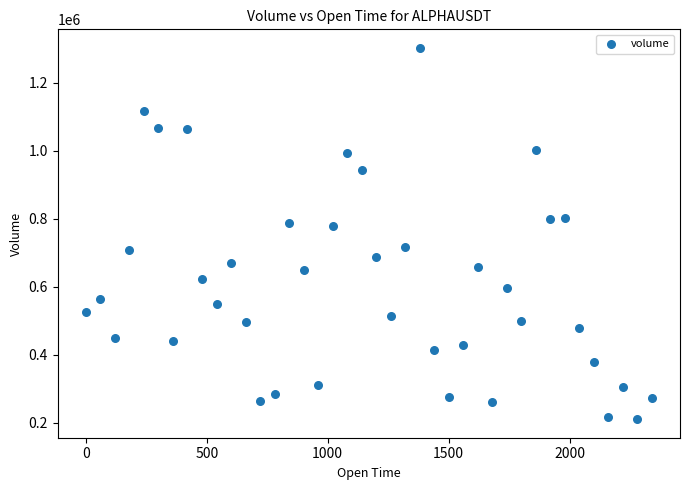

What is the range of X values (max minus min)?

2340